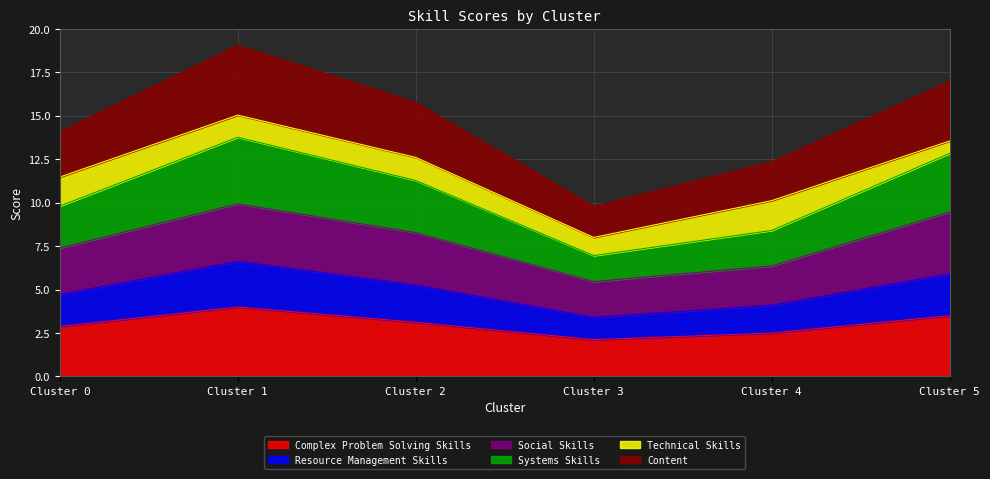

What is the sum of the Complex Problem Solving Skills values at Cluster 1 and Cluster 2?

7.1